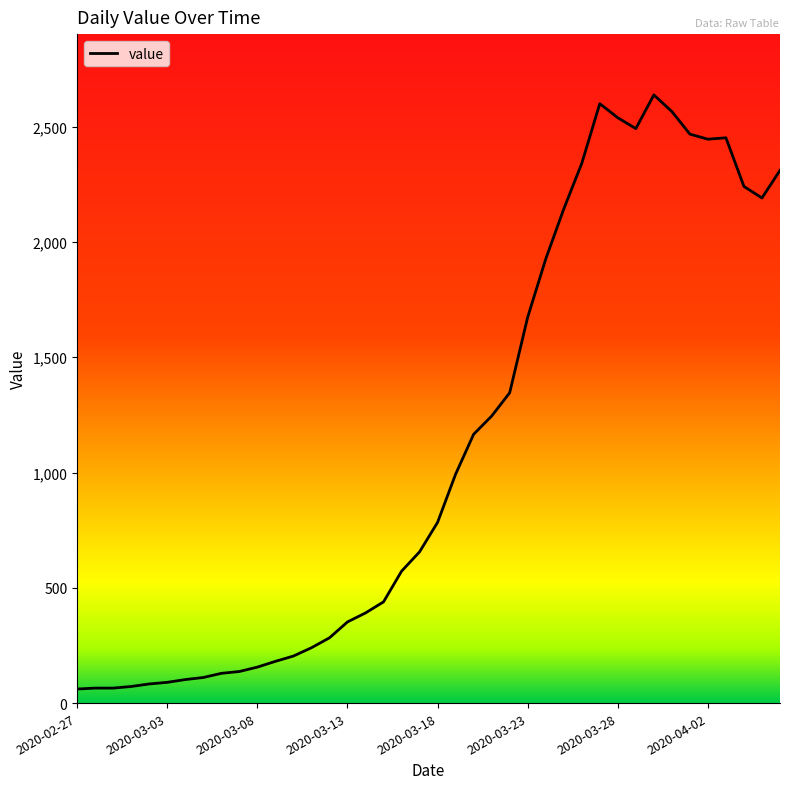

What is the minimum value shown in the chart?

61